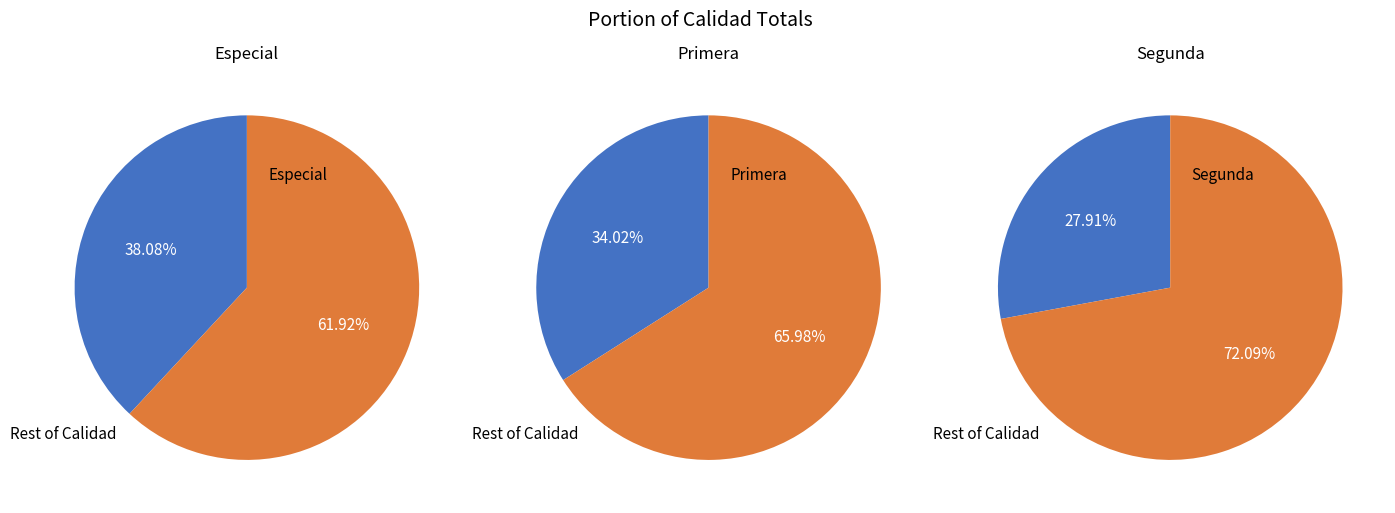

Combined, what portion of the pie is Especial and Primera?

72.1%